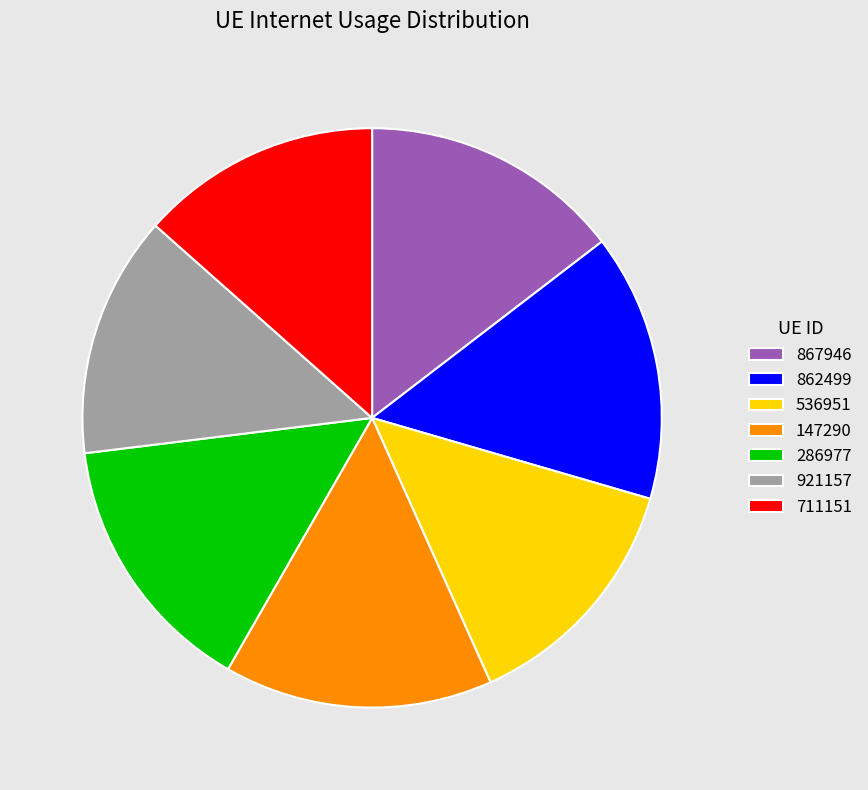

Which has a higher value, 536951 or 867946?

867946